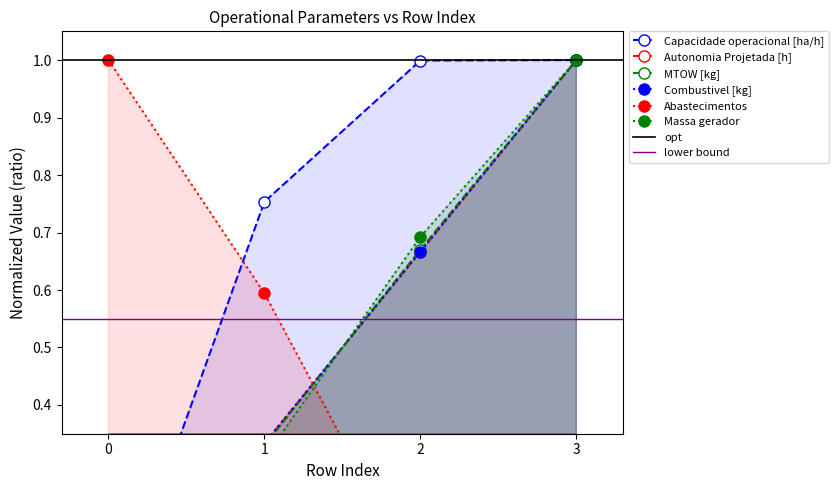

What is the value of the Combustivel [kg] point at the 4th from the left?

1.0